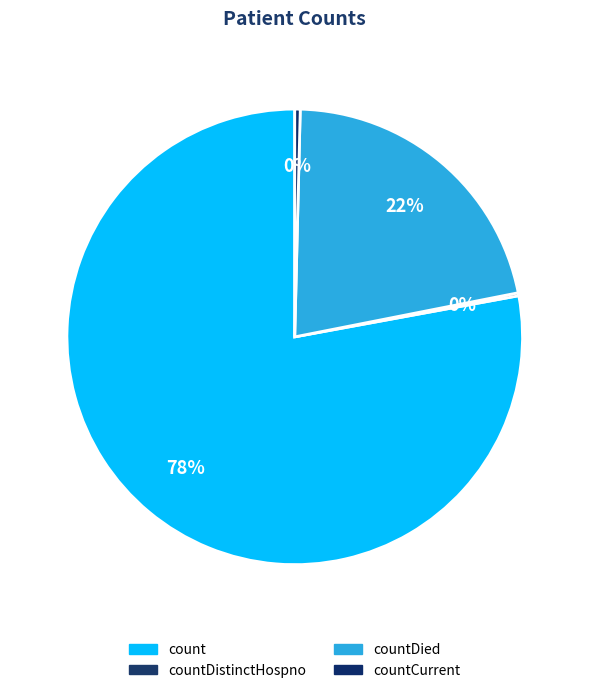

How much of the chart is everything except count?

22.1%